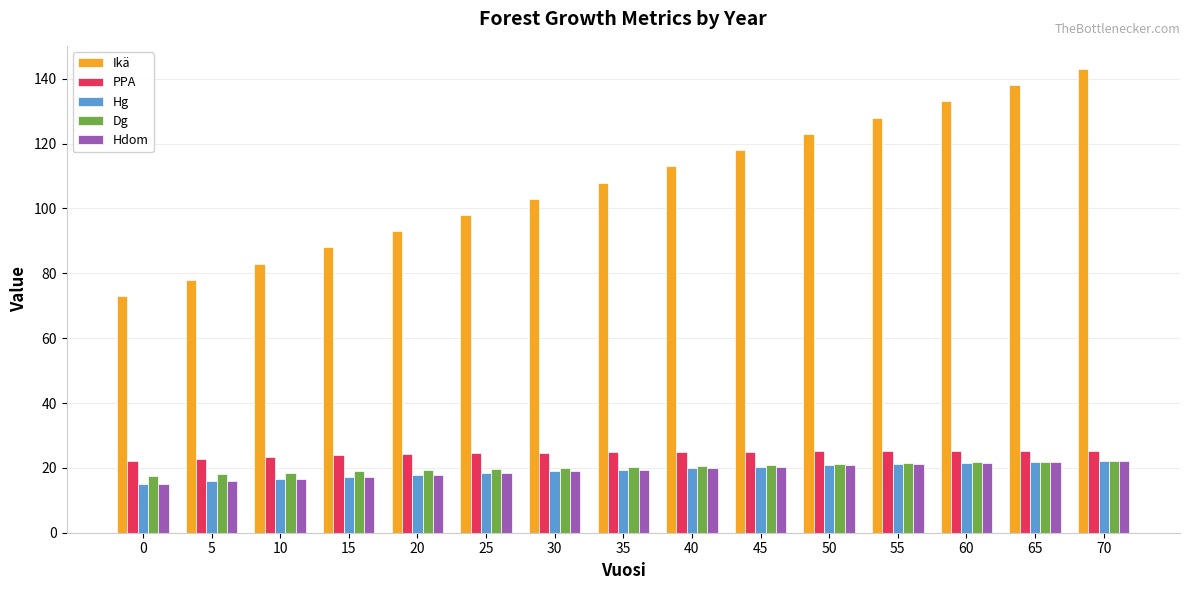

Count the number of categories in the chart.

15